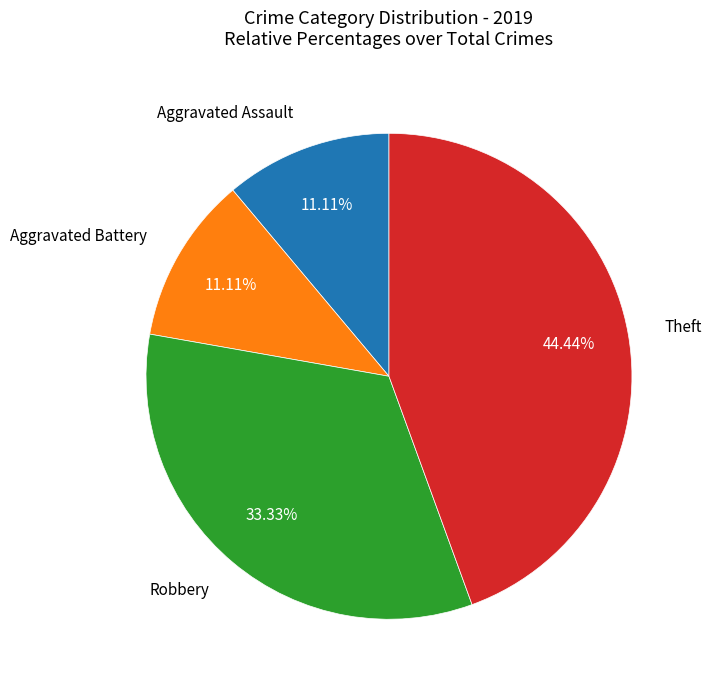

To the nearest percent, what is the average slice percentage?

25%